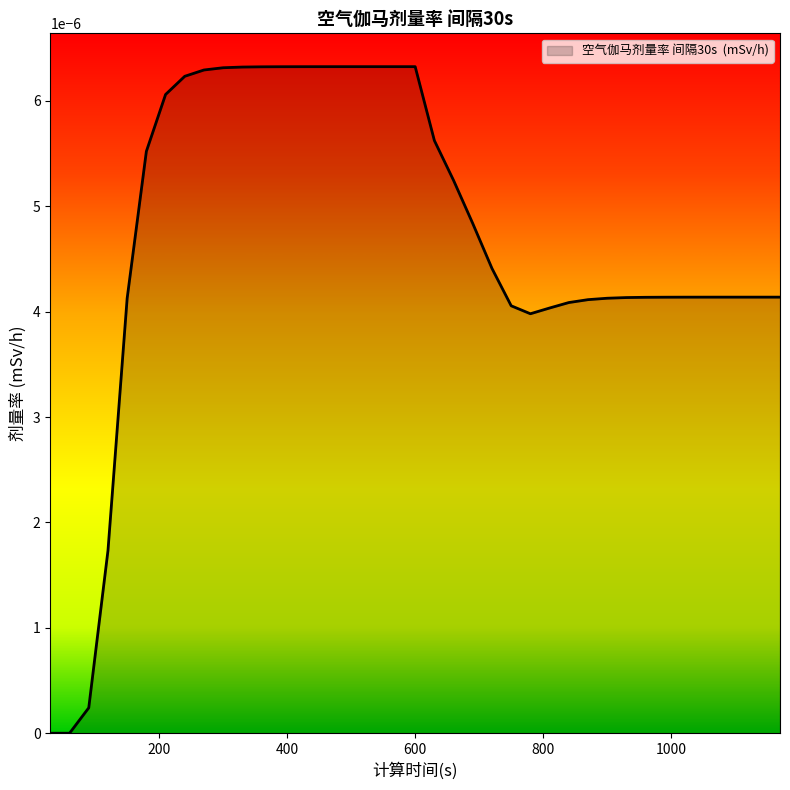

How many lines are shown in the chart?

1